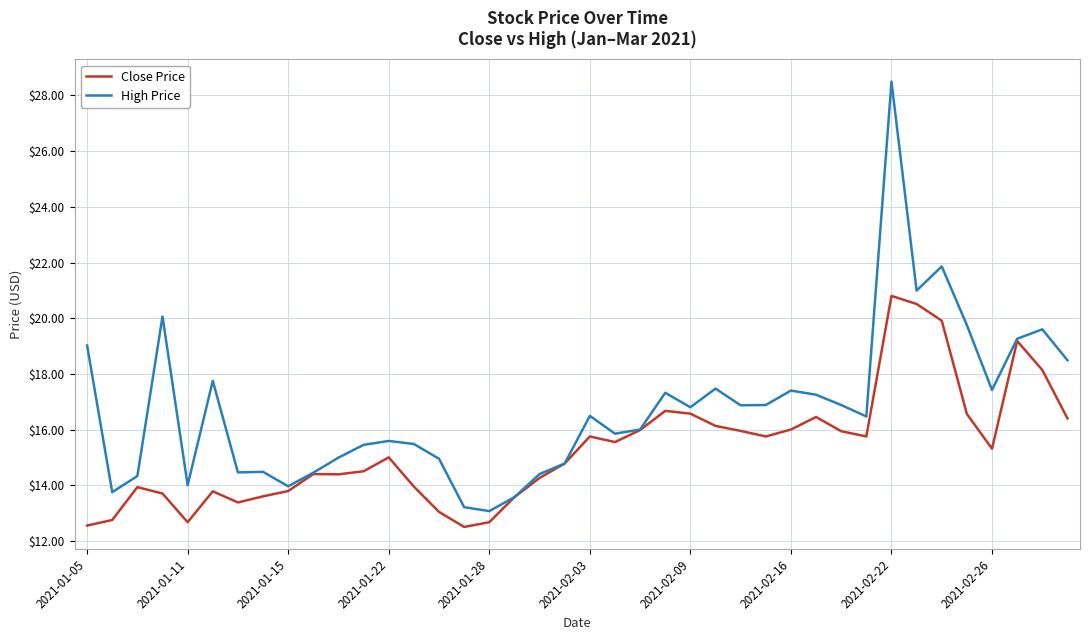

List the series in order of their overall mean, highest first.

High Price, Close Price